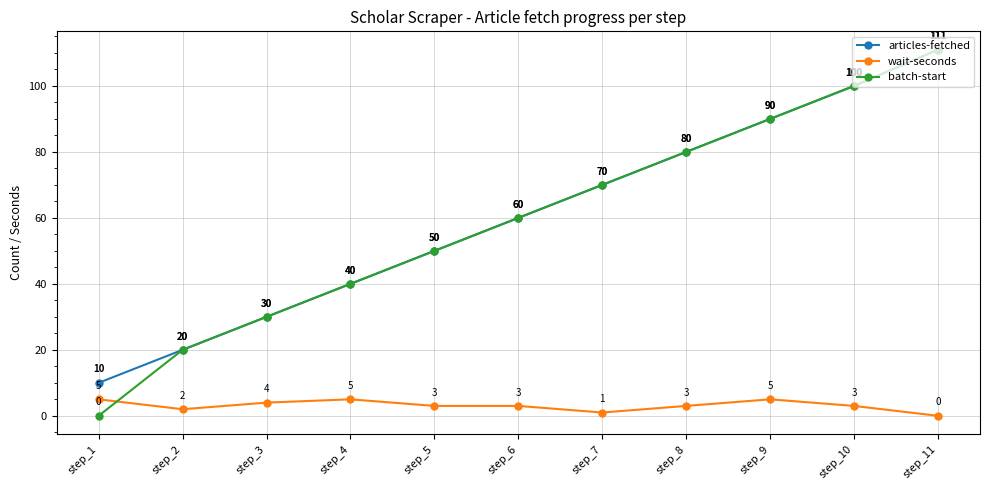

What is the difference between the second highest and minimum values in the wait-seconds series?

5